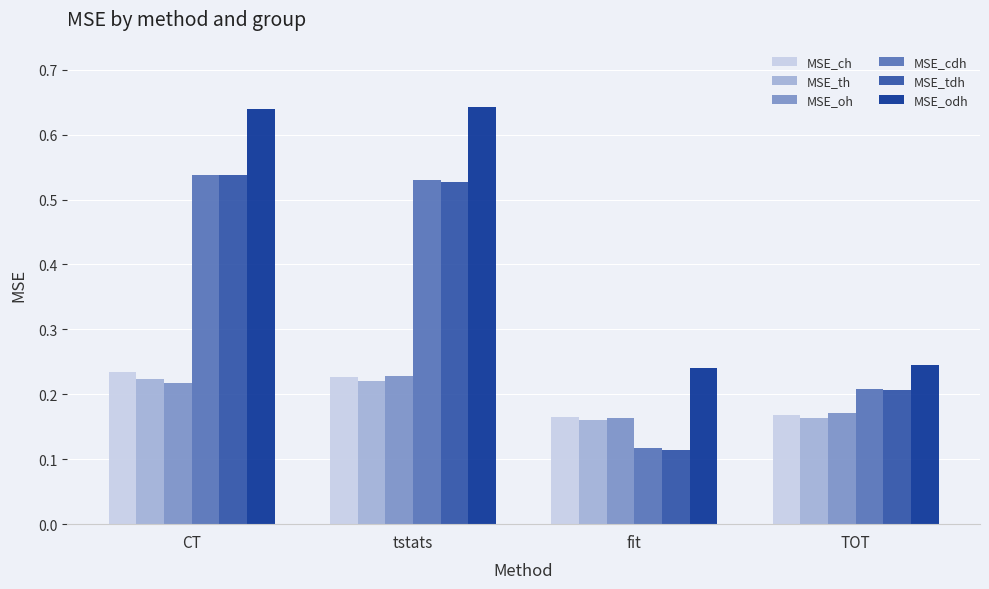

Are the bars horizontal?

No